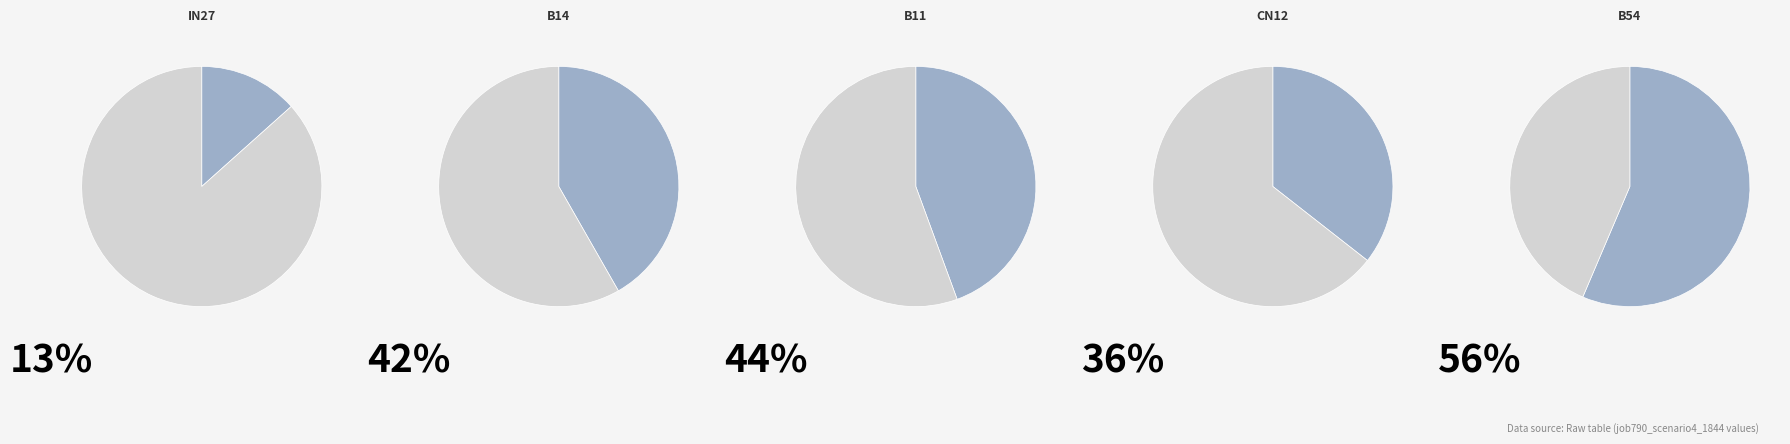

Rank the categories by value from lowest to highest.

in27, cn12, B14, B11, B54